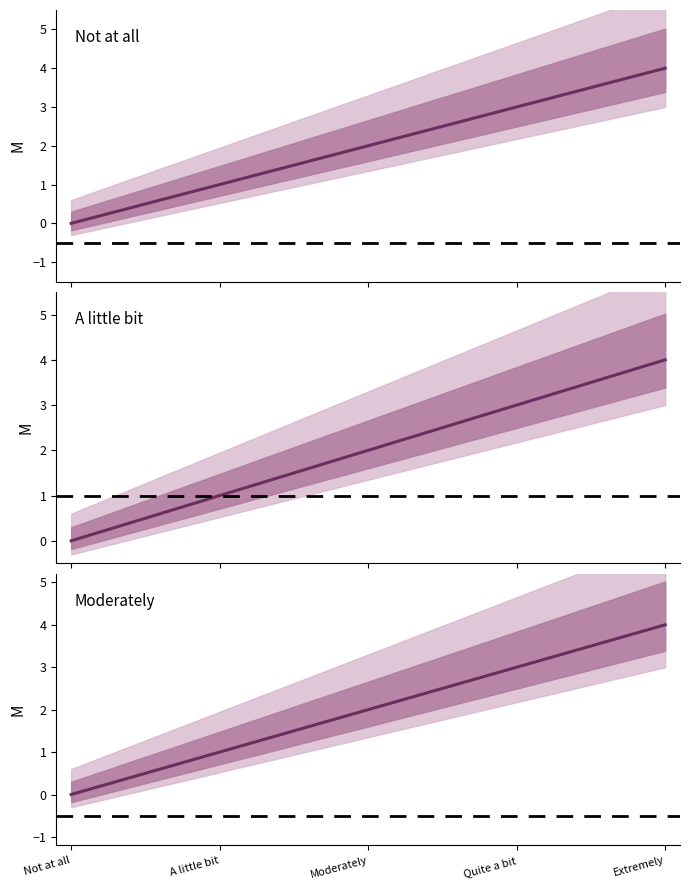

Does the chart display data point markers on the line(s)?

No